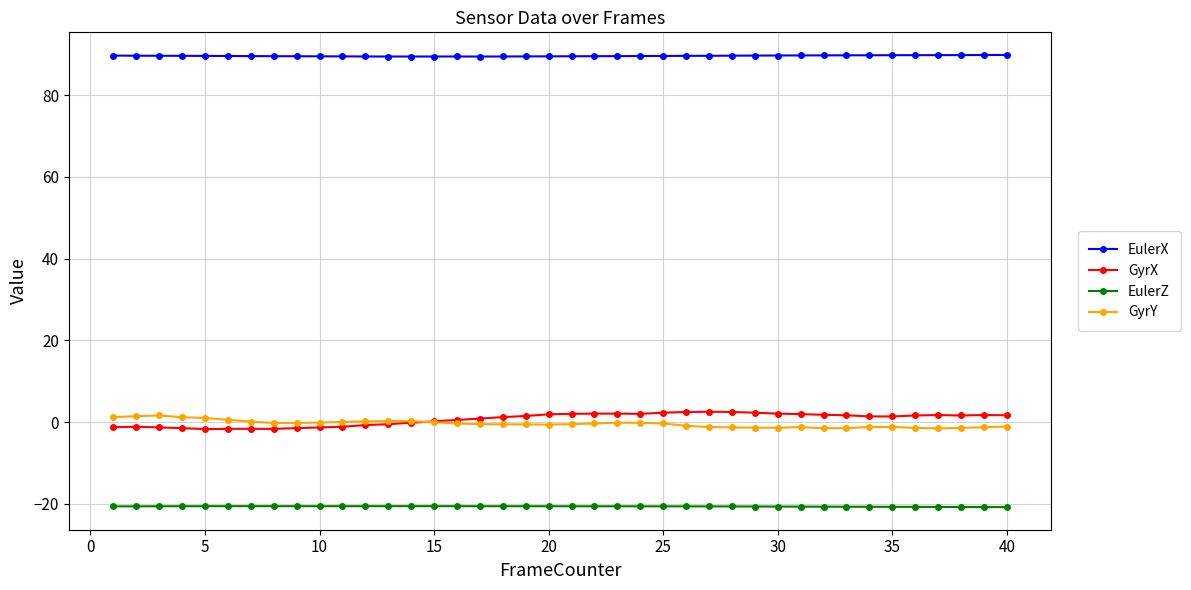

True or false: EulerZ and EulerX cross at least once.

False